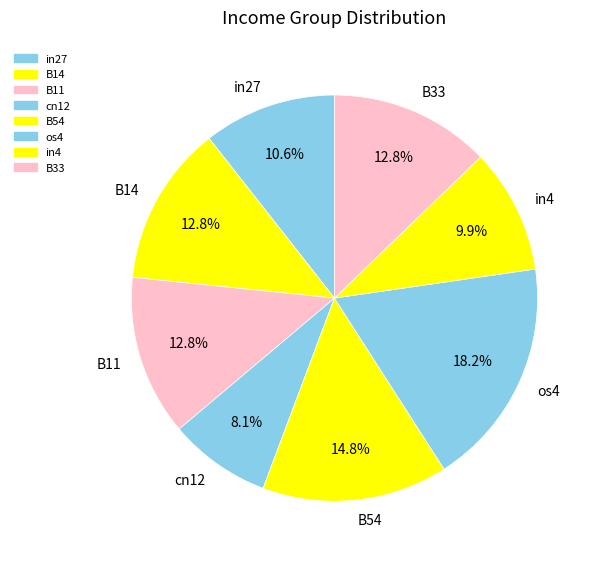

What is the ratio of the value at B54 to the value at B11?

1.2